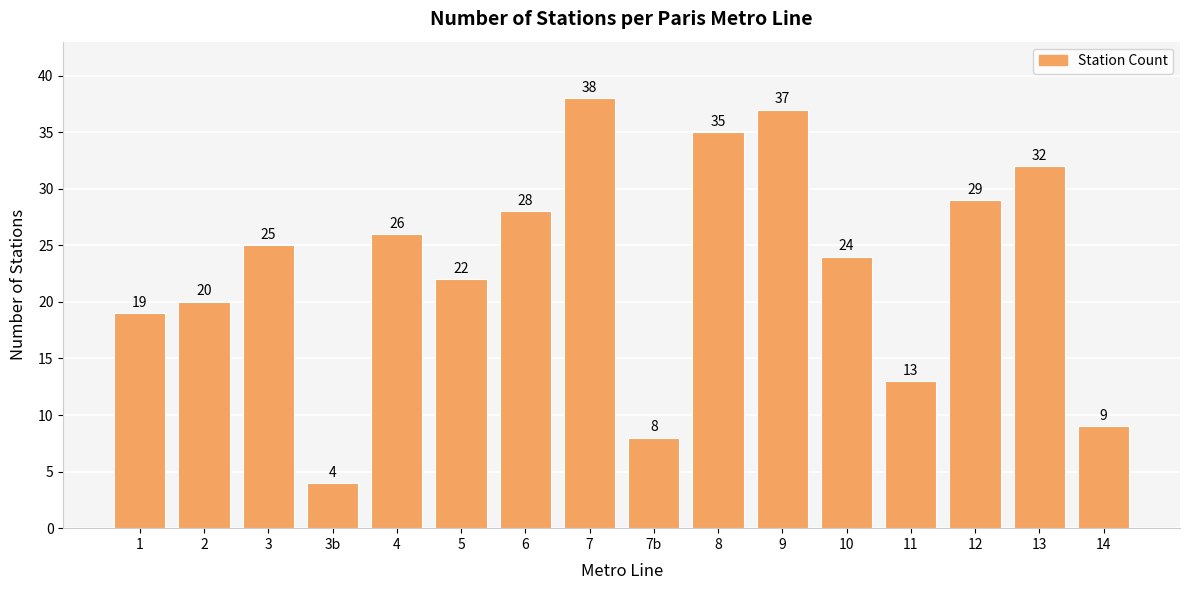

What position from the right is 13?

2